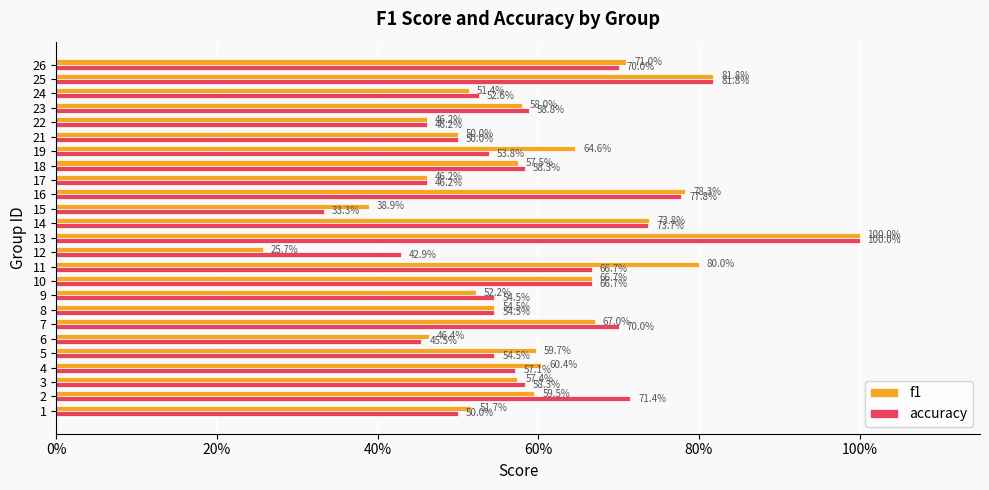

What are all the series names shown in the legend?

f1, accuracy